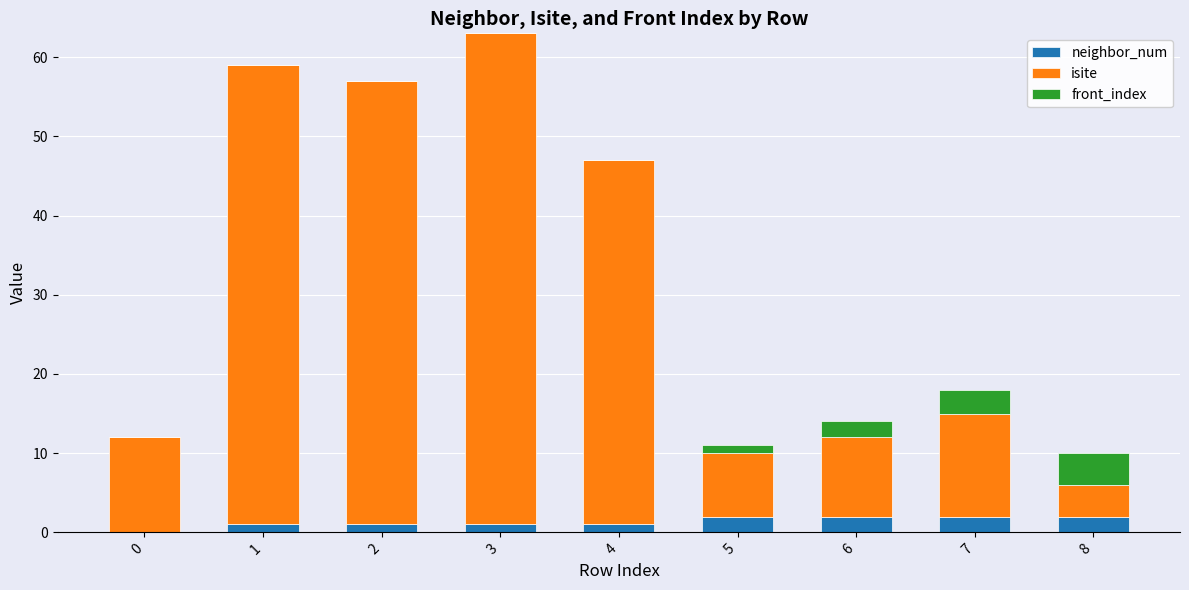

The neighbor_num series shows 2 at 5. True or false?

True